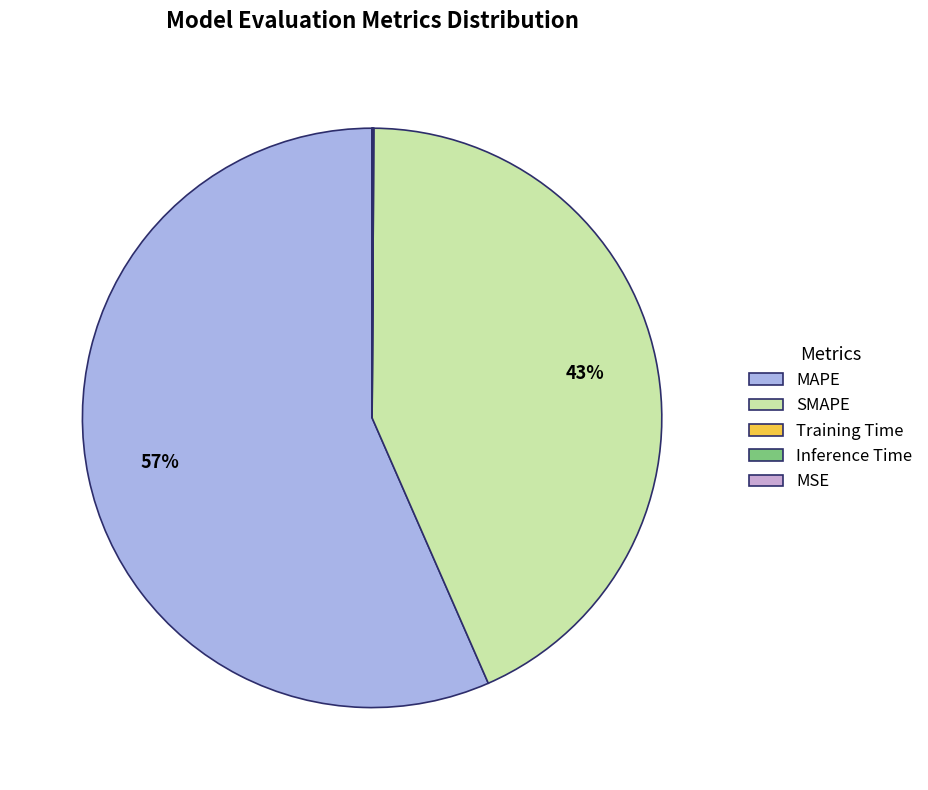

What is the majority slice?

MAPE